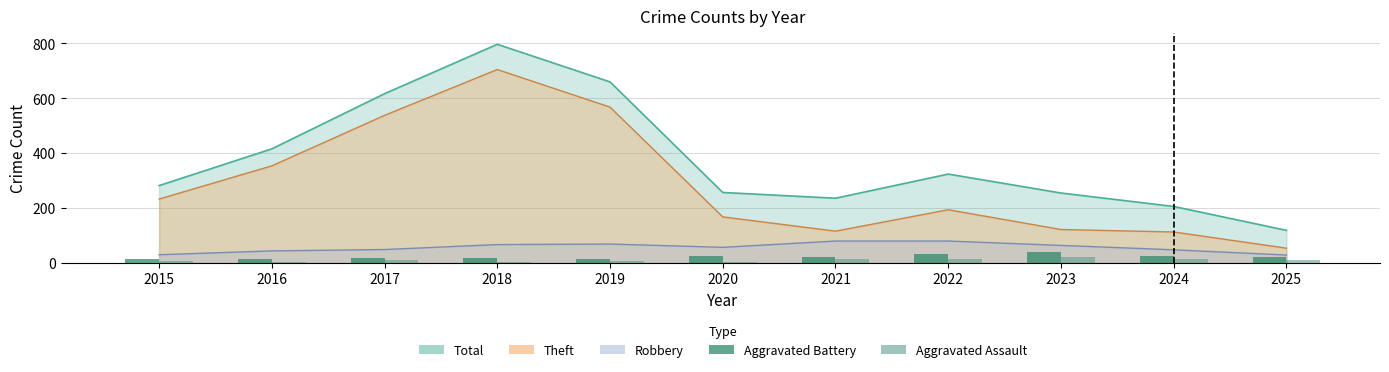

True or false: Aggravated Assault has a value of 8 at 2019.

True